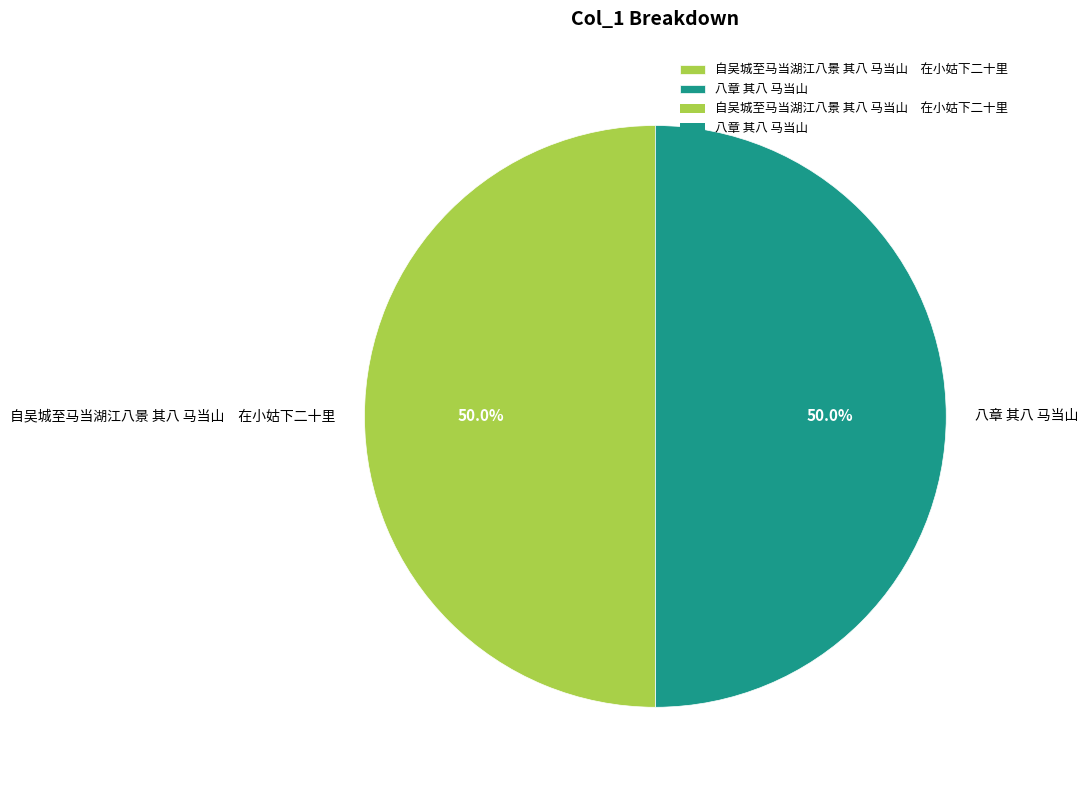

Count the number of slices in the pie.

2